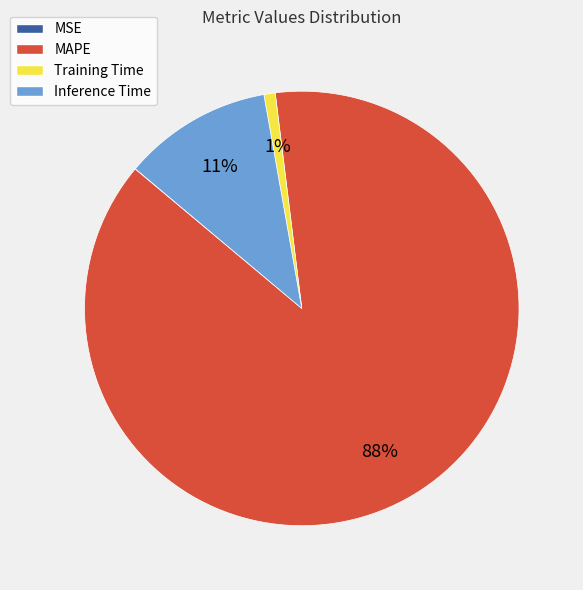

To the nearest percent, what is the combined percentage of MAPE and Inference Time?

99%